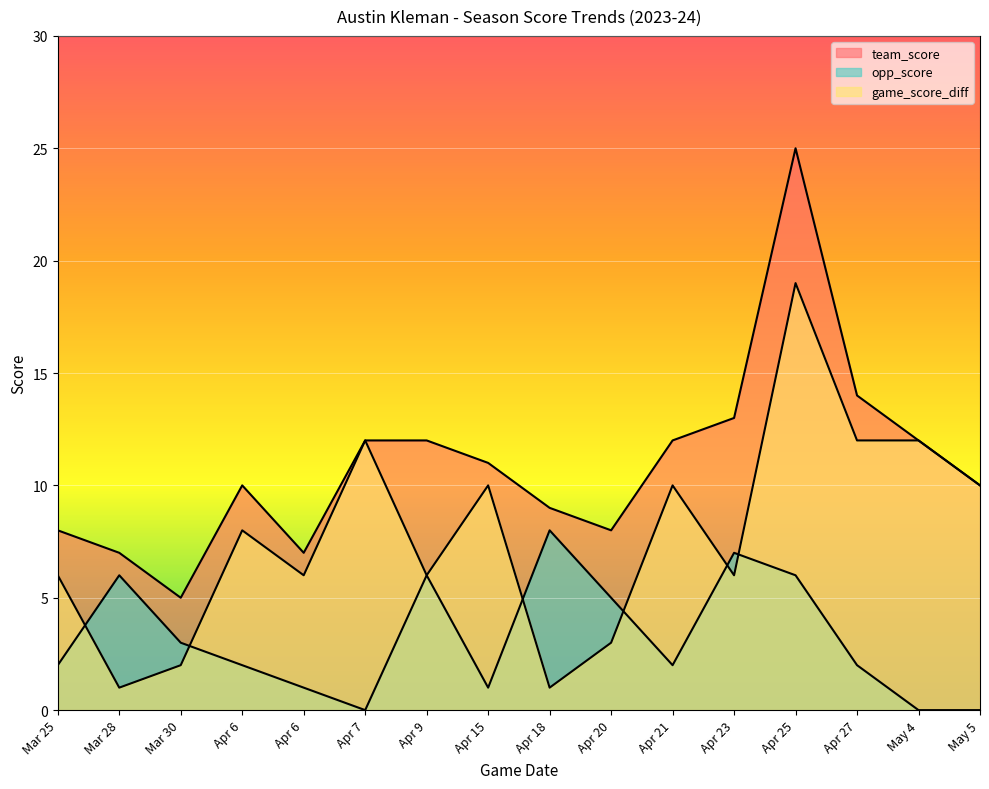

Which label corresponds to the smallest value in the chart?

Apr 7